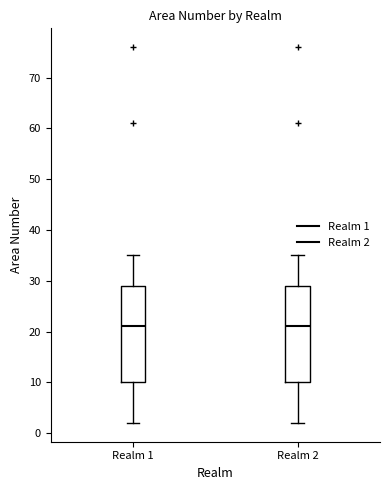

Reading left to right, transcribe this box plot: for each box, give where its median line is, the range the box spans, and where its two whiskers end, as read against the y-axis. The values are not printed on the chart, so give them approximately, as read against the axis.

Realm 1: median 21, box 10 to 29, whiskers 2 to 35
Realm 2: median 21, box 10 to 29, whiskers 2 to 35